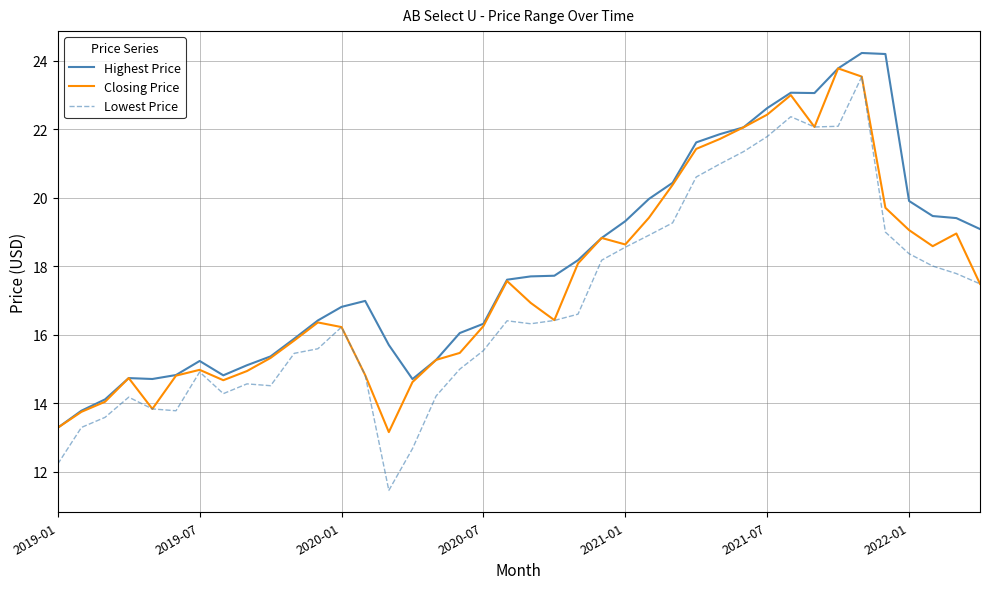

What is the maximum value for Closing Price?

23.8